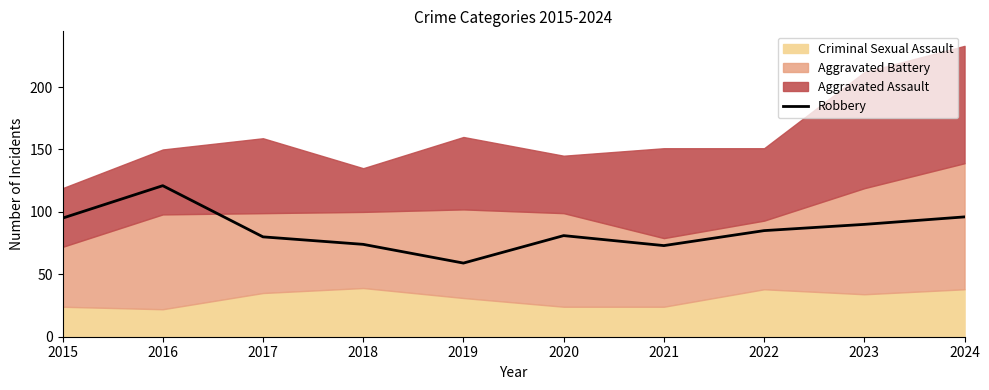

True or false: the data shows 140 at 2023.

False